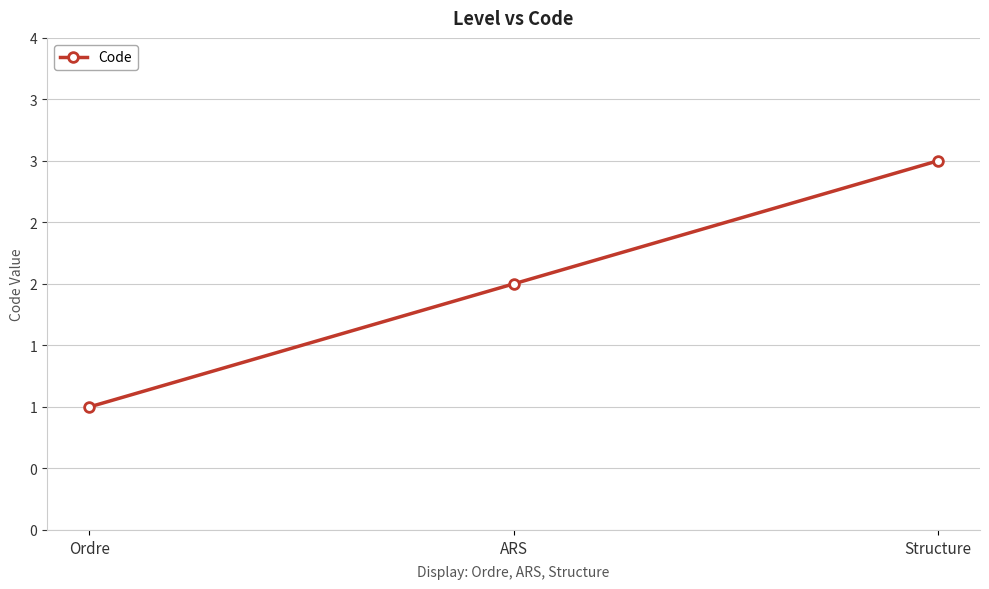

At which label is the value closest to 2?

ARS